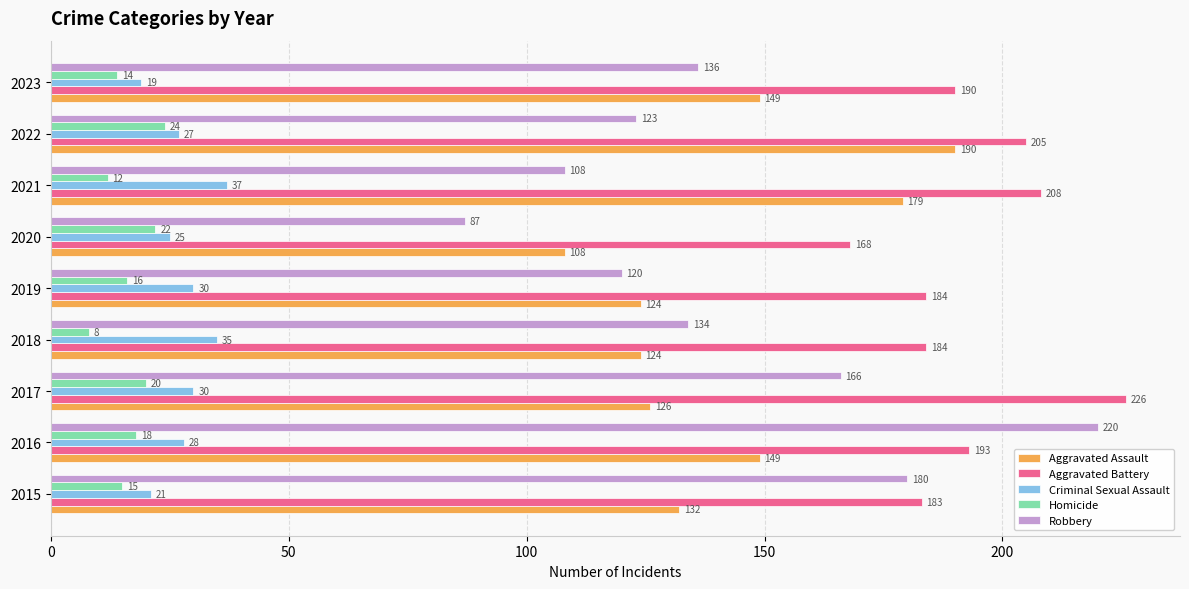

Where is Robbery nearest to the value 153?

2017